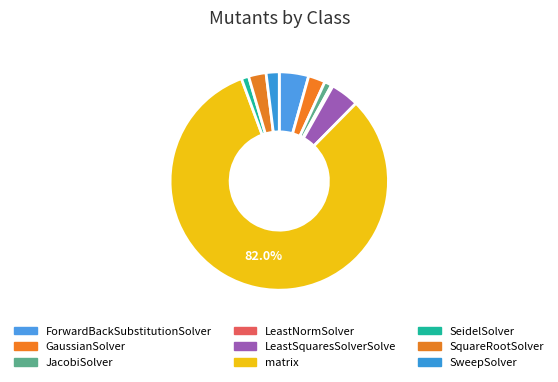

How many slices are in this pie chart?

9